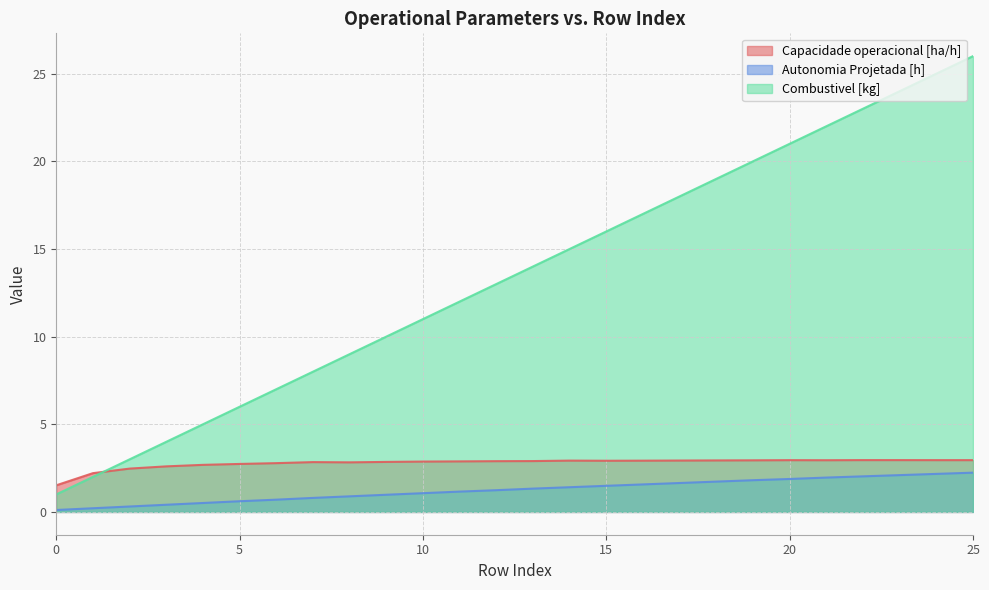

What is the value of the Capacidade operacional [ha/h] point at the 24th from the left?

3.0